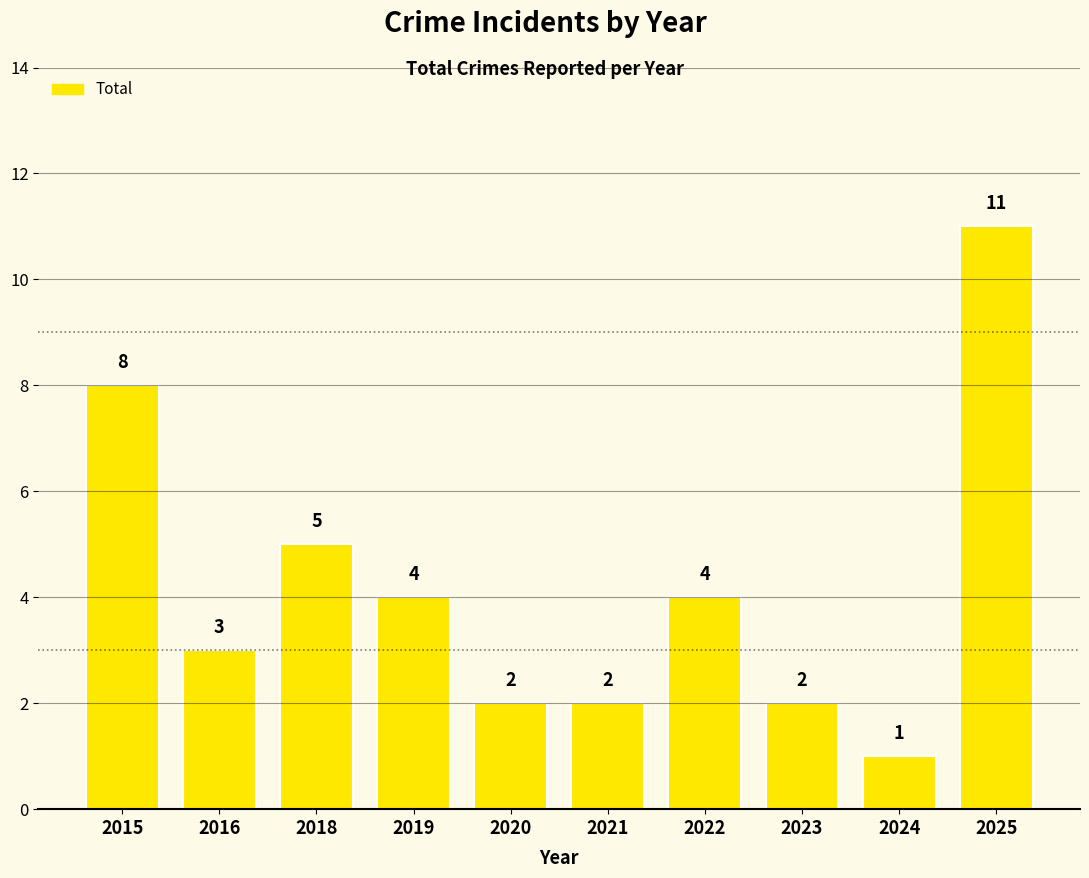

What is the average value?

4